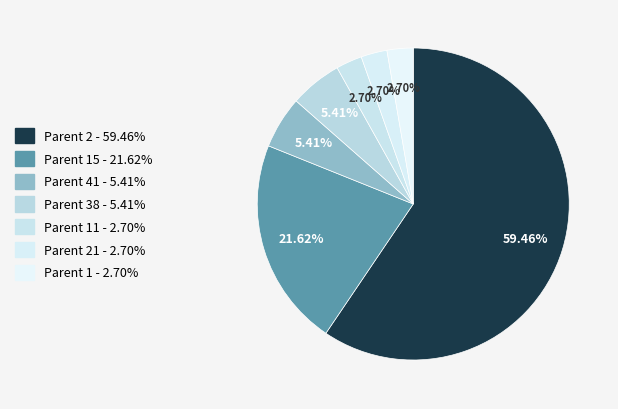

To the nearest percent, what is the average slice percentage?

14%